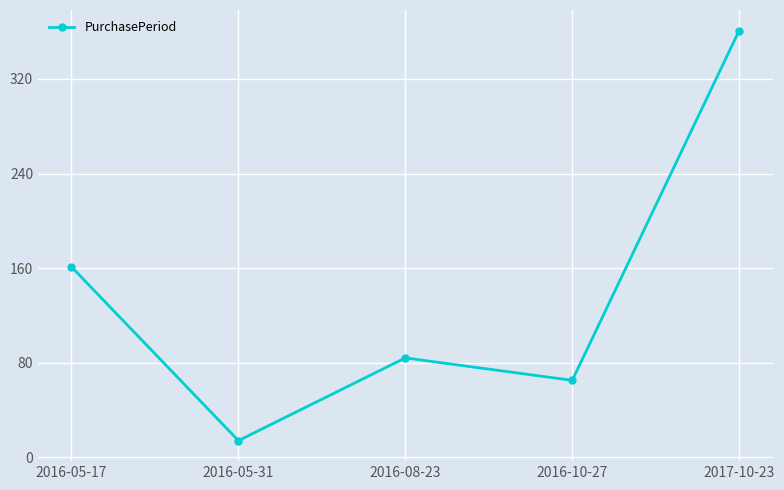

True or false: the data shows 124 at 2017-10-23.

False